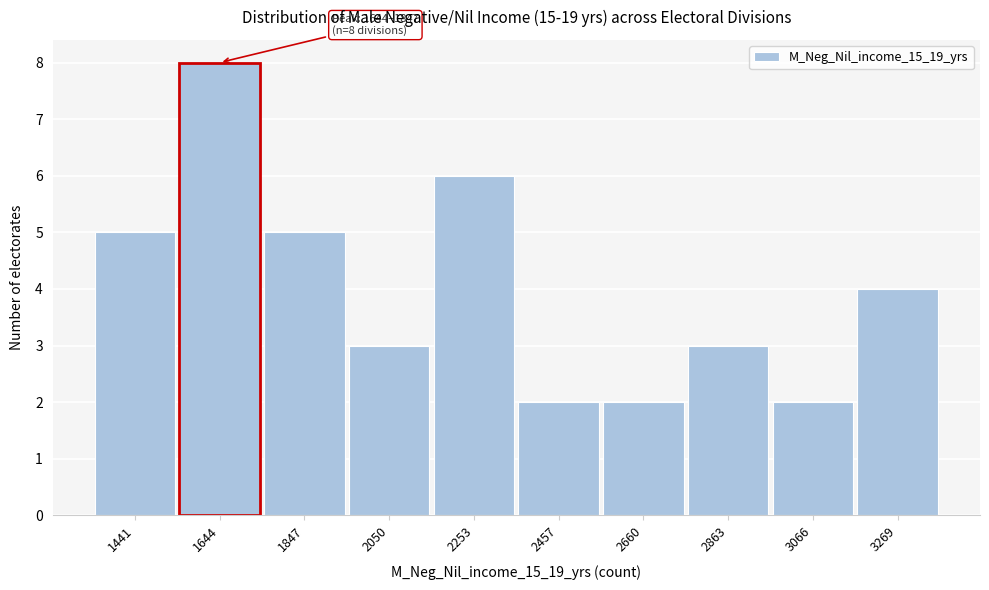

Reading right to left, transcribe all the data shown in this chart.

4	2	3	2	2	6	3	5	8	5